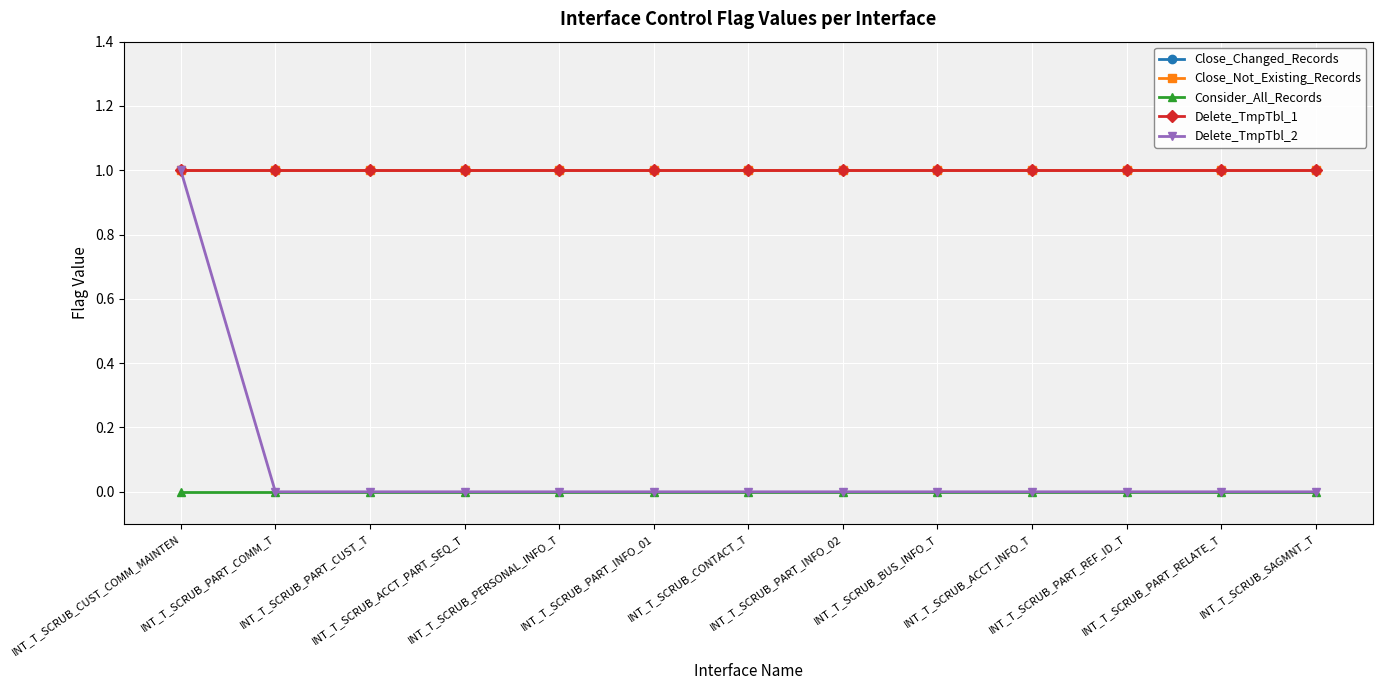

Does the chart have visible grid lines?

Yes